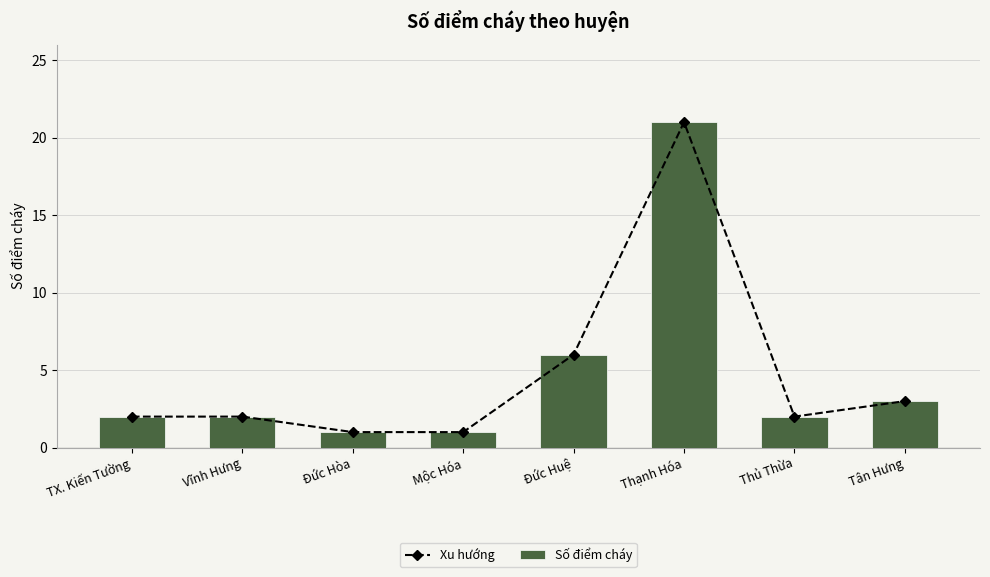

What is the sum of the Số điểm cháy values at Đức Huệ and Mộc Hóa?

7